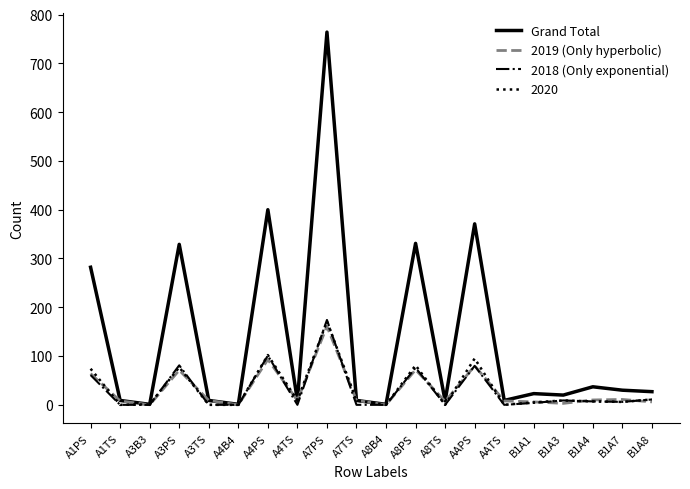

At which category is the sum across all series the highest?

A7PS